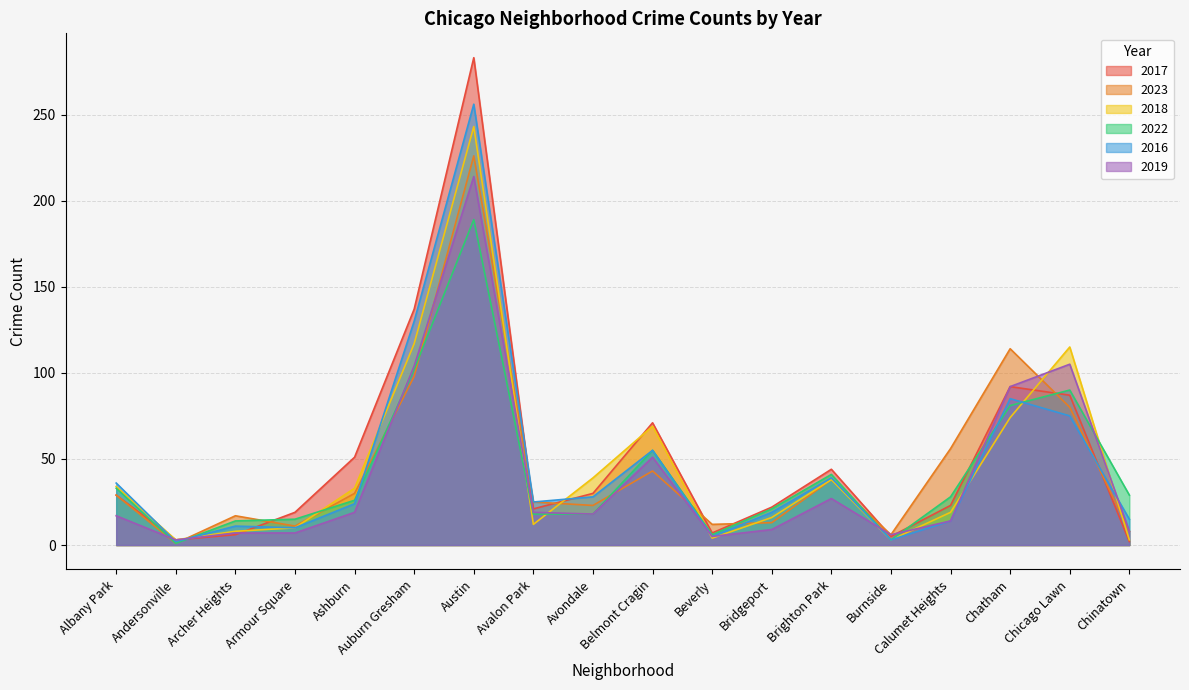

What are all the series names shown in the legend?

2017, 2023, 2018, 2022, 2016, 2019